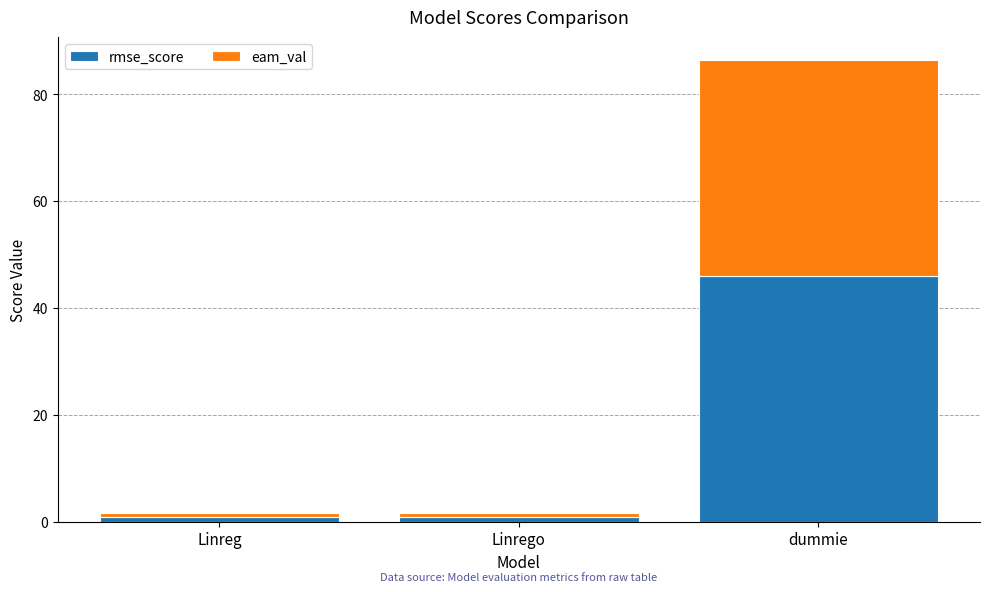

At which category is the sum across all series the highest?

dummie